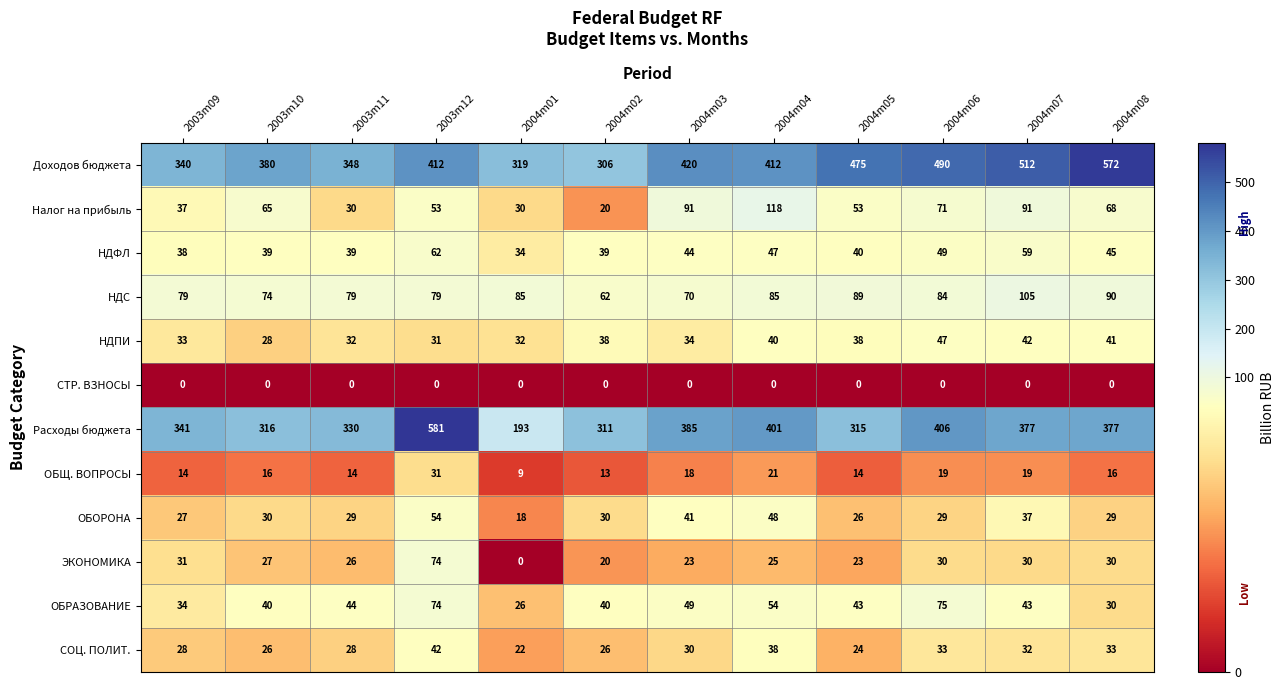

Rank the series at 2003m10 from highest to lowest value.

Доходов бюджета, Расходы бюджета, НДС, Налог на прибыль, ОБРАЗОВАНИЕ, НДФЛ, ОБОРОНА, НДПИ, ЭКОНОМИКА, СОЦ. ПОЛИТ., ОБЩ. ВОПРОСЫ, СТР. ВЗНОСЫ